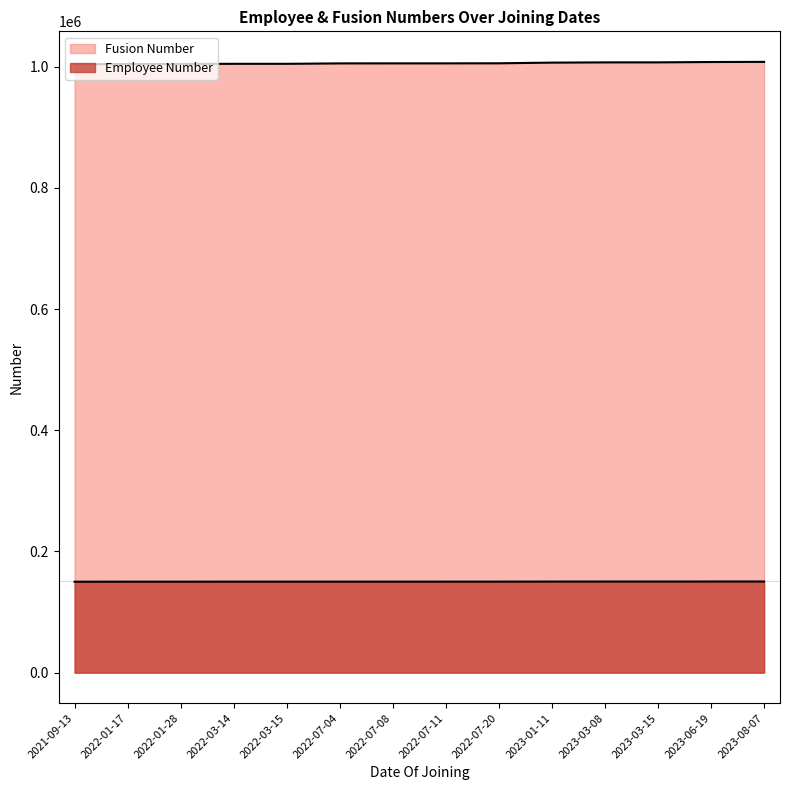

How many lines are shown in the chart?

2